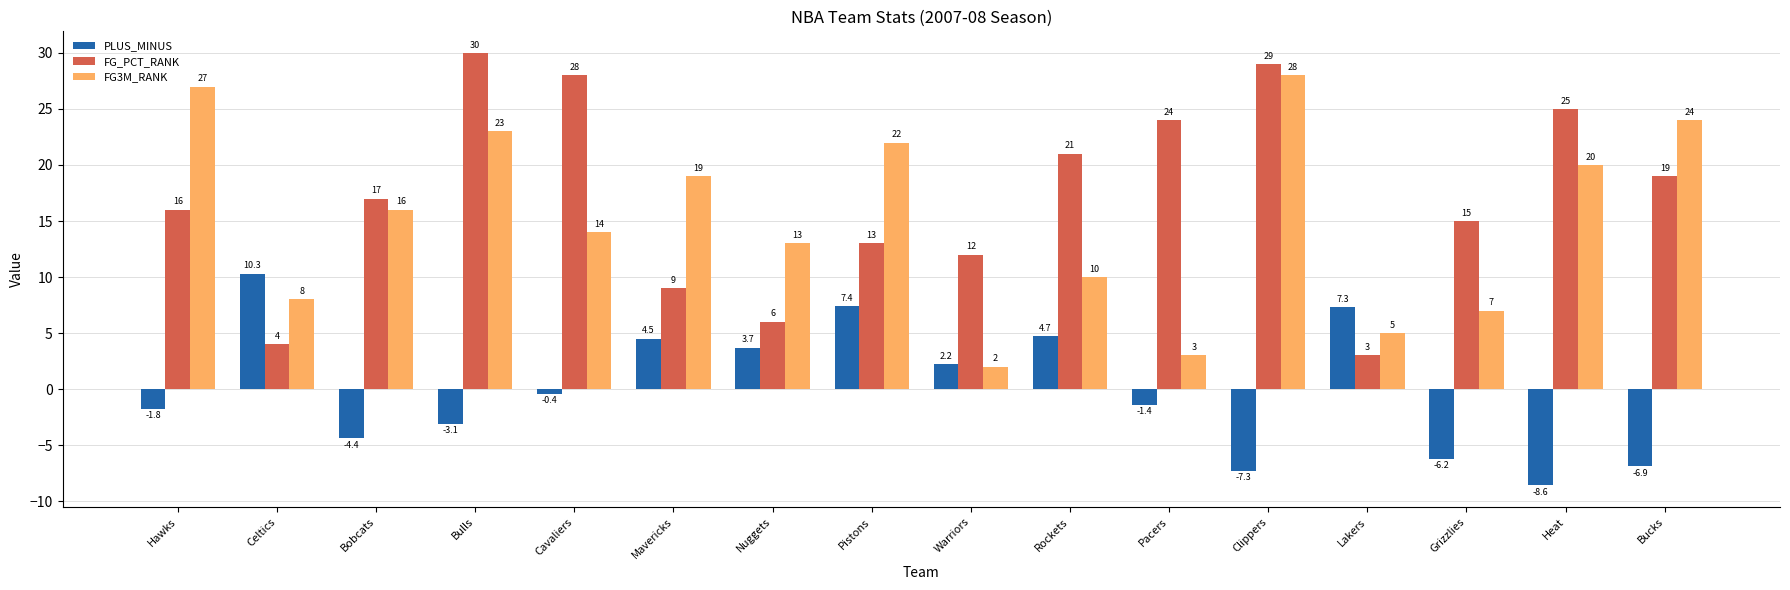

Rank the series at Bulls from lowest to highest value.

PLUS_MINUS, FG3M_RANK, FG_PCT_RANK